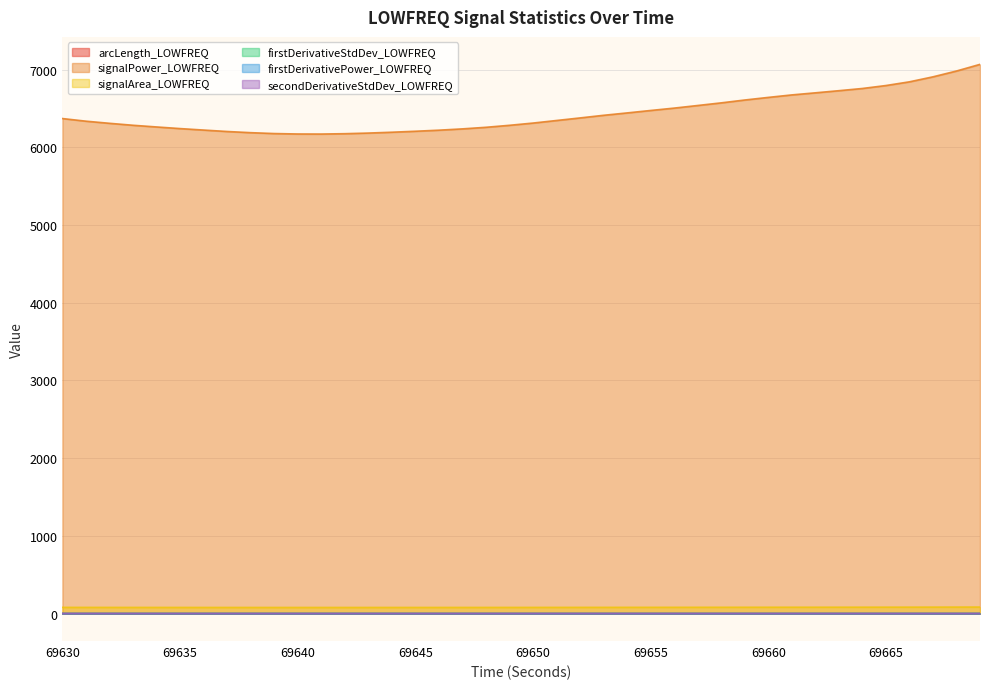

The value of secondDerivativeStdDev_LOWFREQ at 69663 is 0.1. True or false?

False